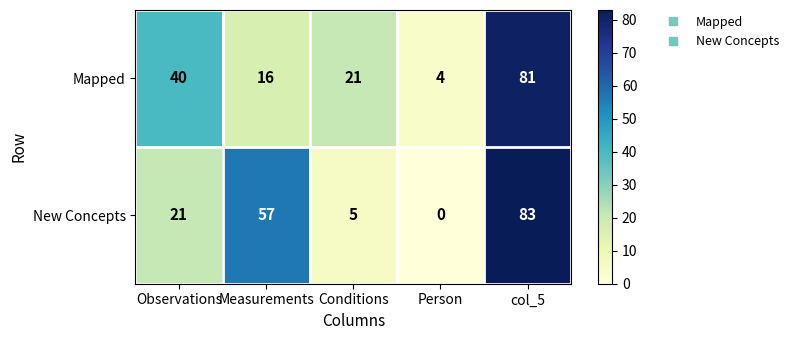

Which category has the highest value across all series?

col_5